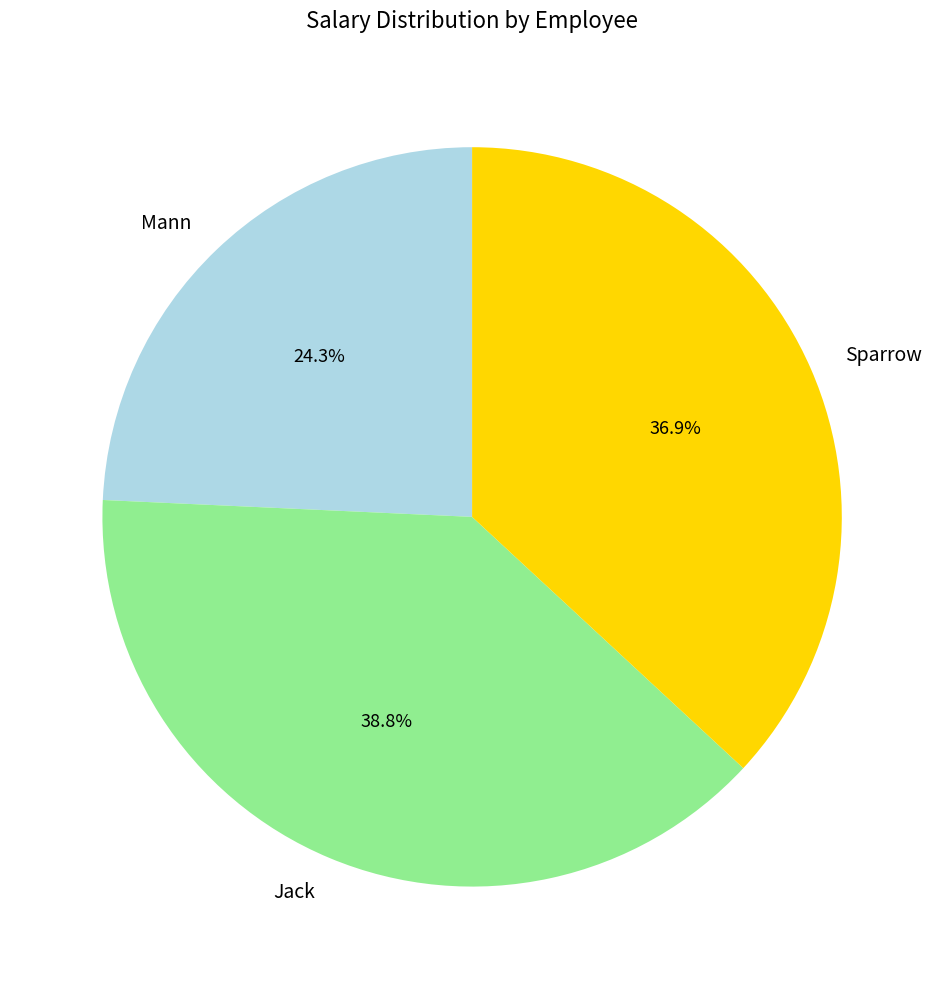

Is it true that Jack is 39% of the pie?

True